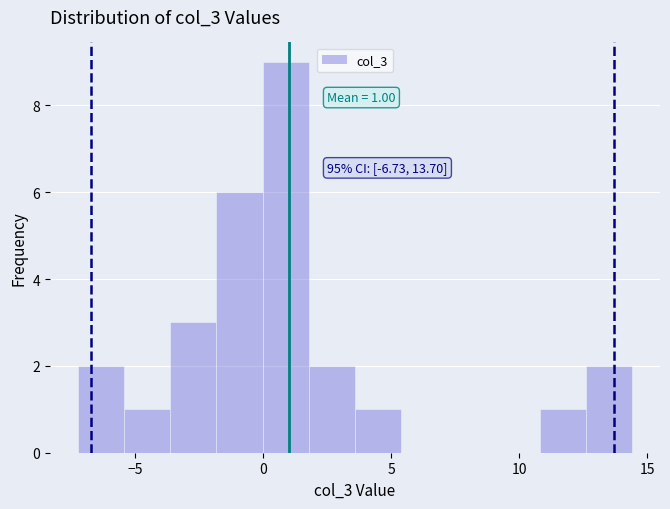

Around what value on the x-axis is the tallest bar? Give the approximate position of its centre, as read against the axis.

1.0